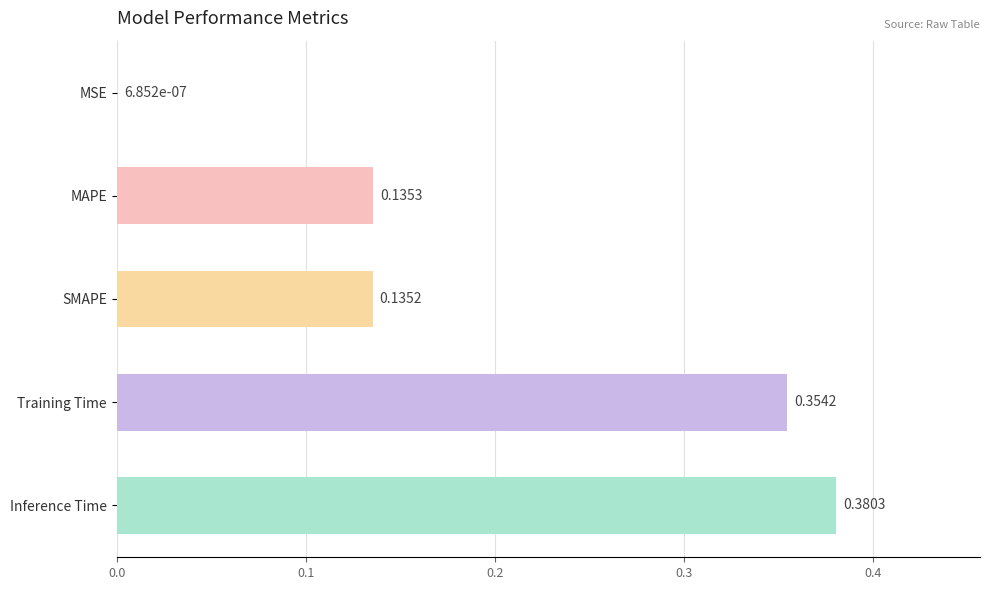

What is the change in value from MAPE to Training Time?

+0.2